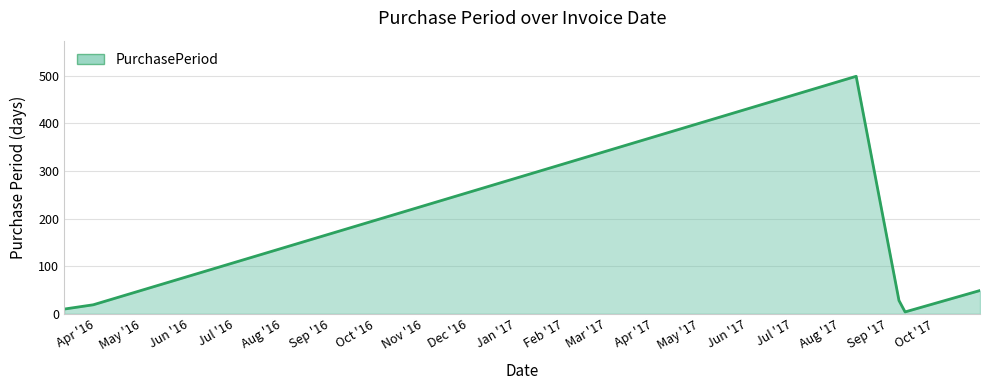

How many interior local peaks (higher than both neighbors) does the data have?

1